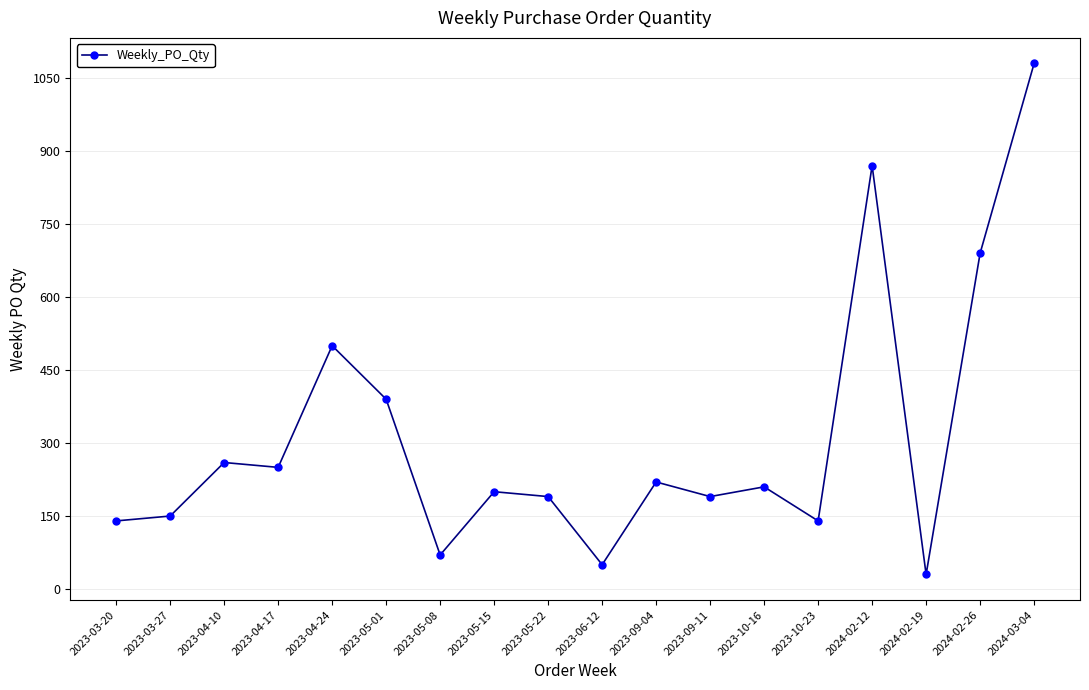

Reading right to left, transcribe all the data shown in this chart.

1080	690	30	870	140	210	190	220	50	190	200	70	390	500	250	260	150	140